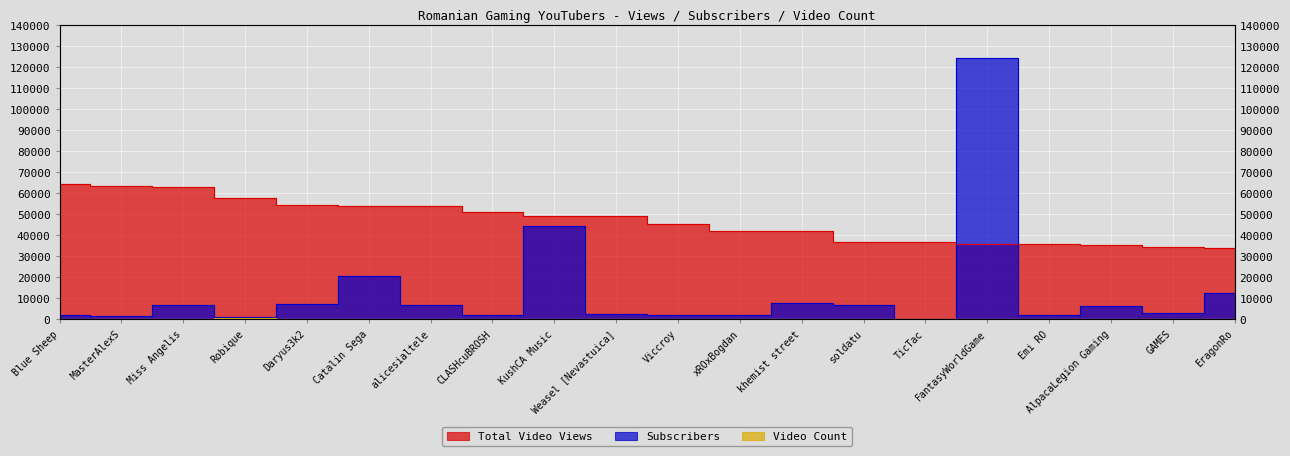

True or false: Total Video Views and Video Count cross at least once.

False